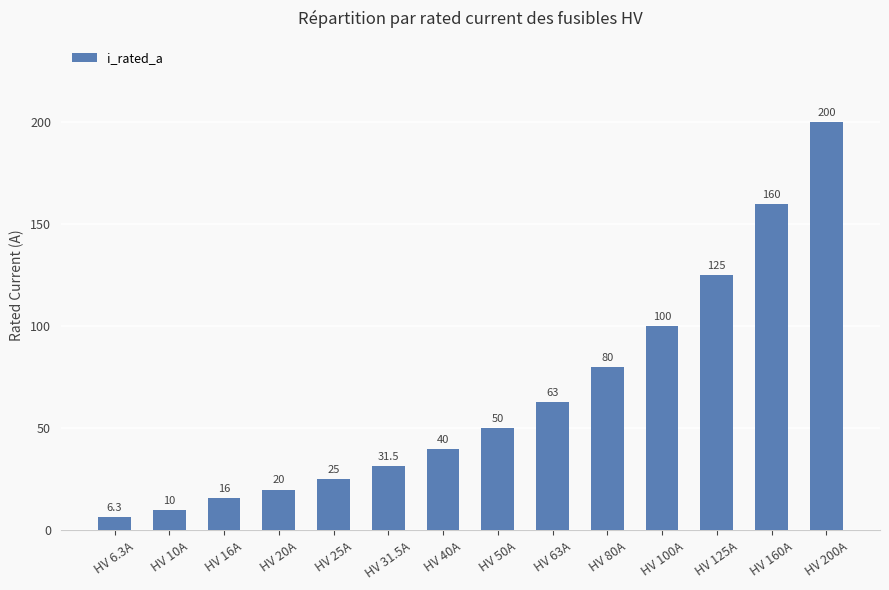

What is the sum of all values?

926.8